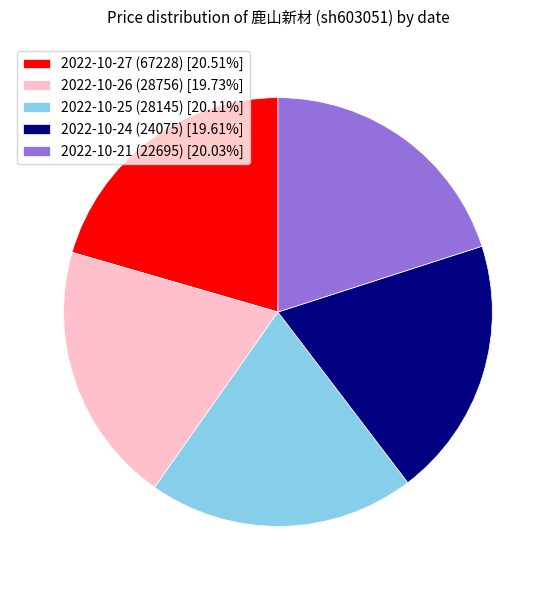

Is there a majority slice in this chart?

No